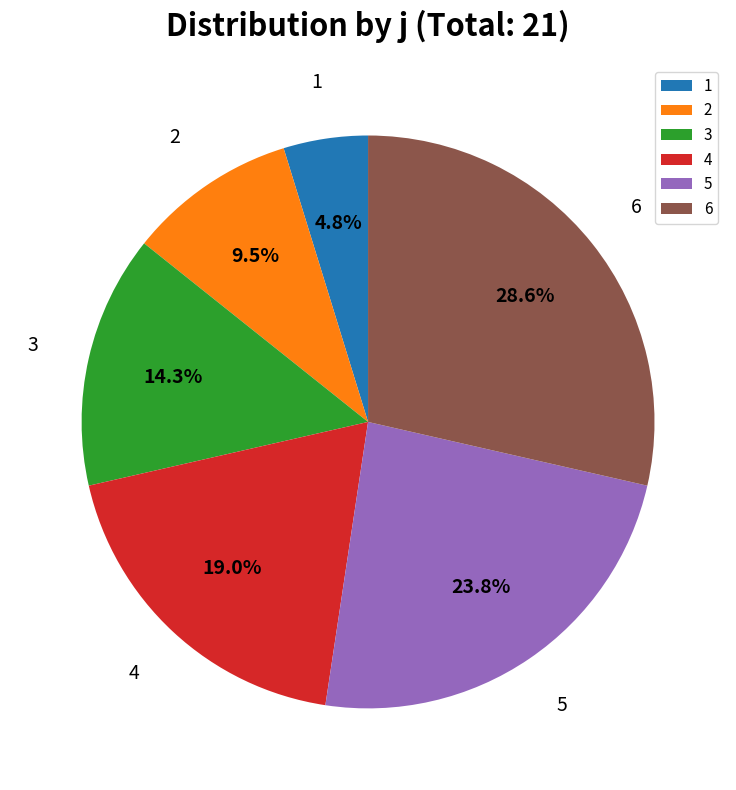

What is the total percentage of 6 and 5?

52.4%